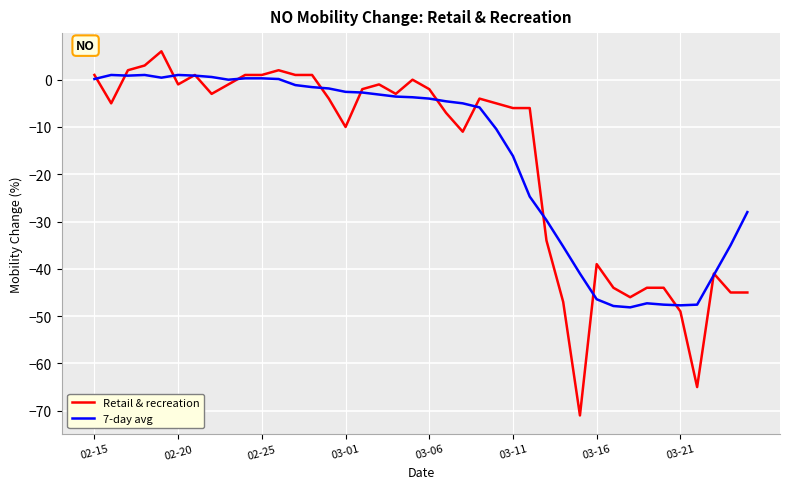

List the series in order of their peak value, highest first.

Retail & recreation, 7-day avg